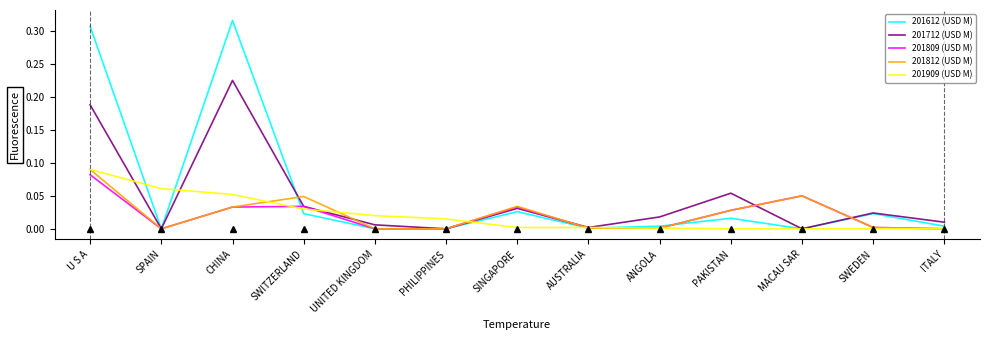

Which series has the largest total across all categories?

201612 (USD M)